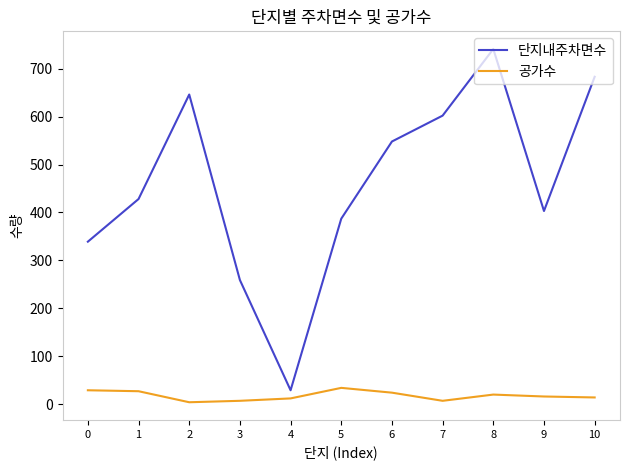

Is the value of 공가수 at 9 greater than the value of 단지내주차면수 at 10?

No